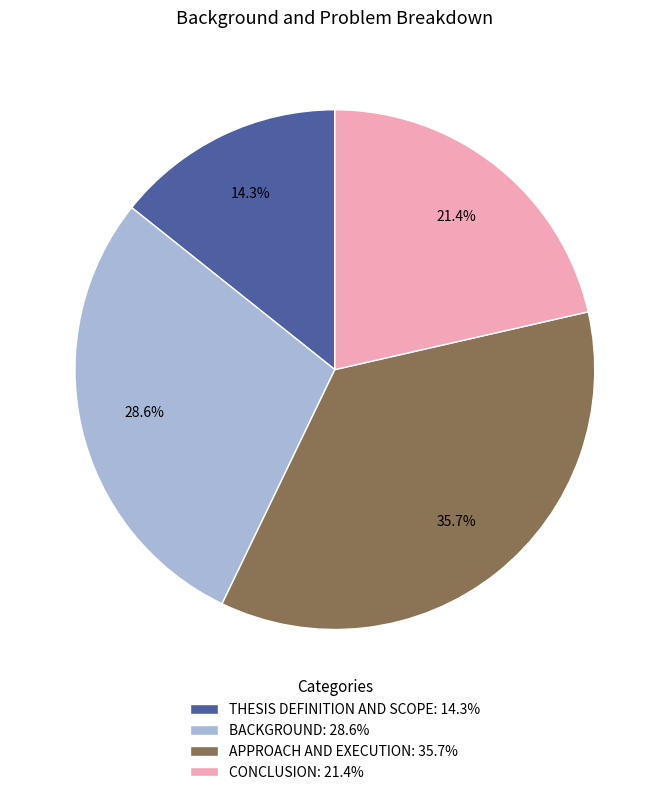

Approximately how many times larger is the value at APPROACH AND EXECUTION compared to CONCLUSION?

1.7